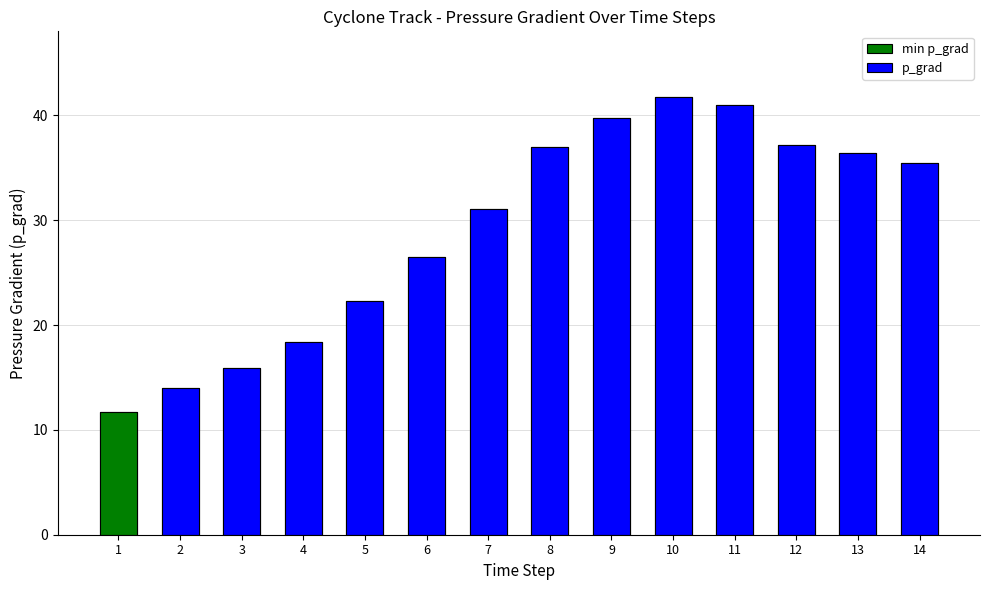

List the labels in order of value, largest first.

10, 11, 9, 12, 8, 13, 14, 7, 6, 5, 4, 3, 2, 1